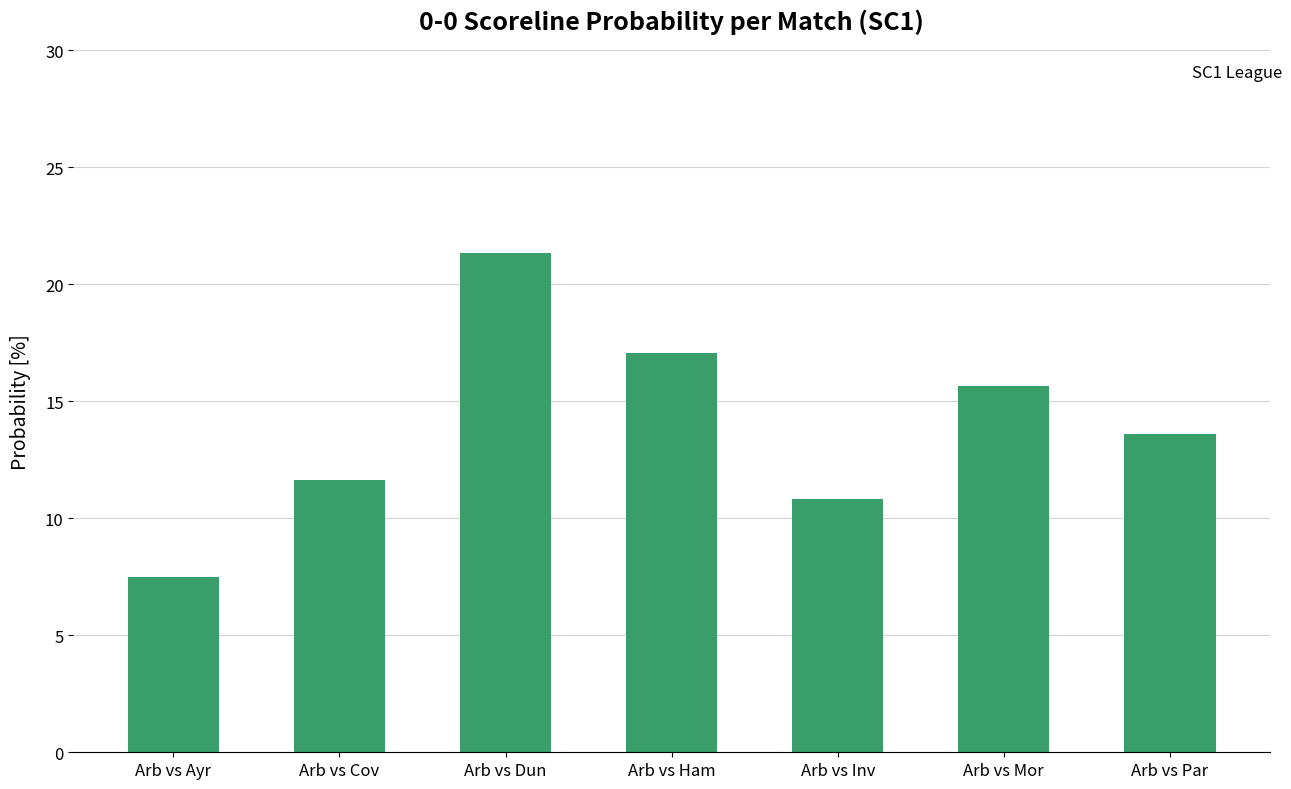

What is the value of the 6th bar from the left?

15.6